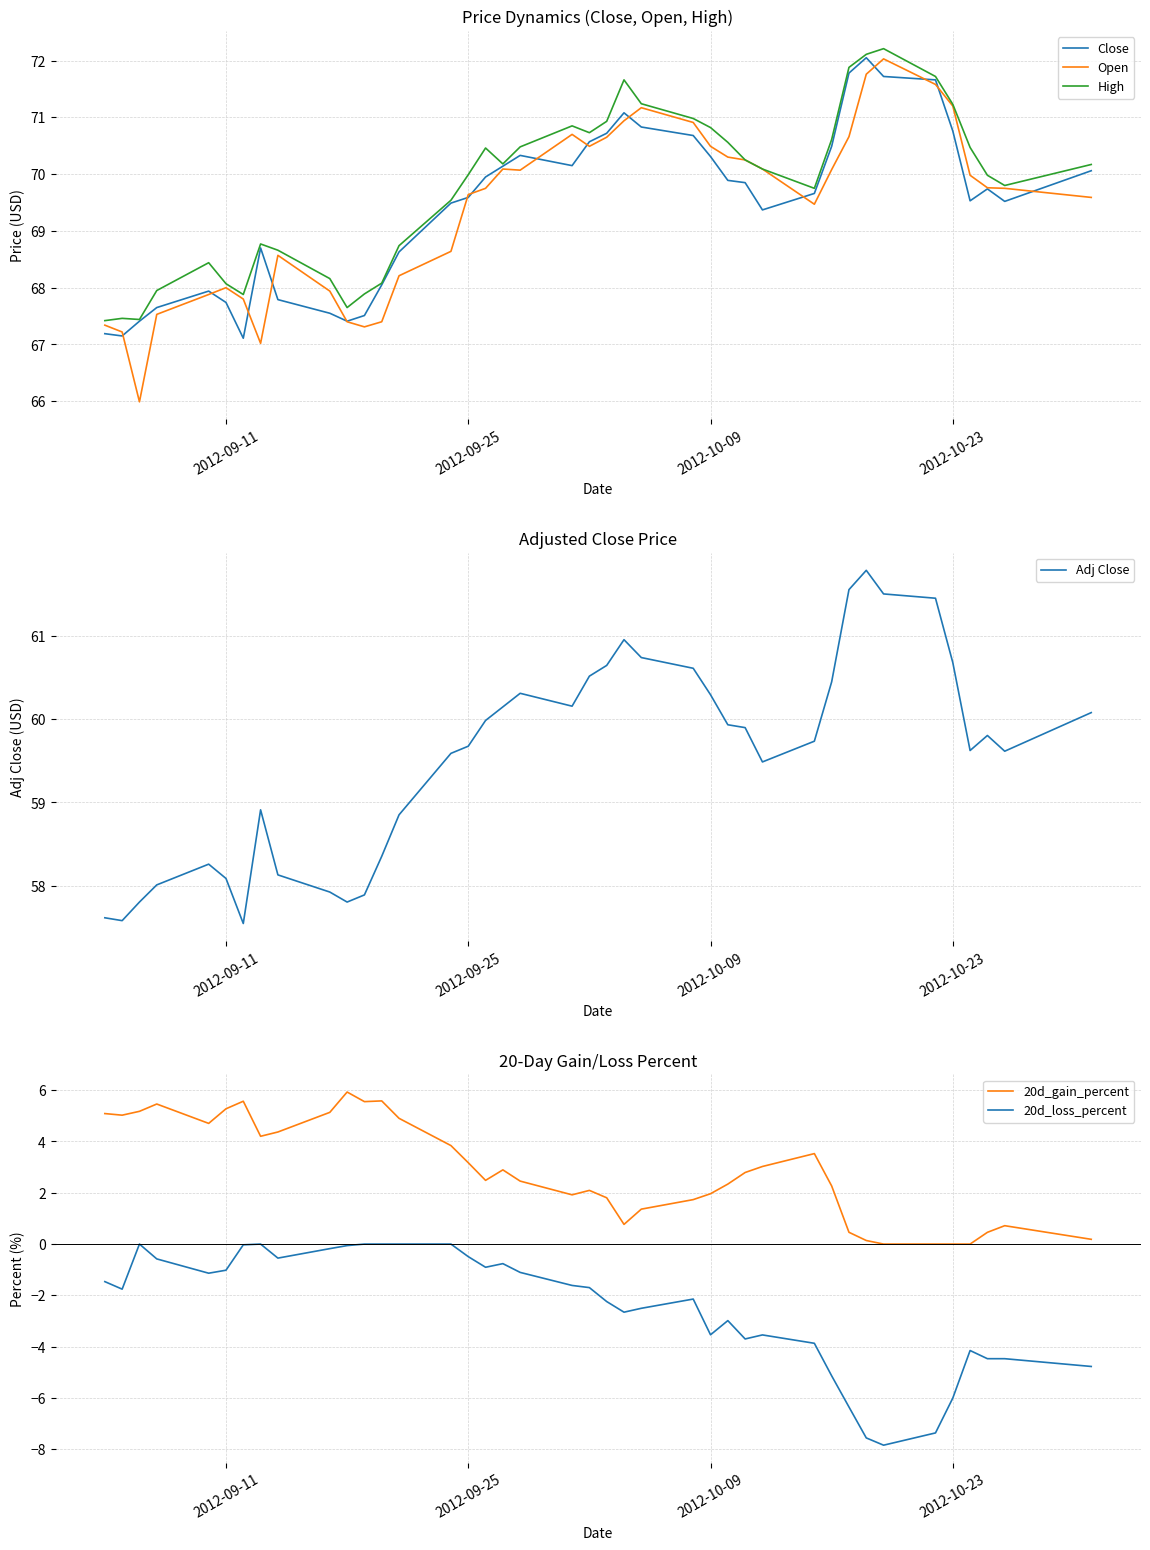

How many negative values does the 20d_loss_percent series have?

34